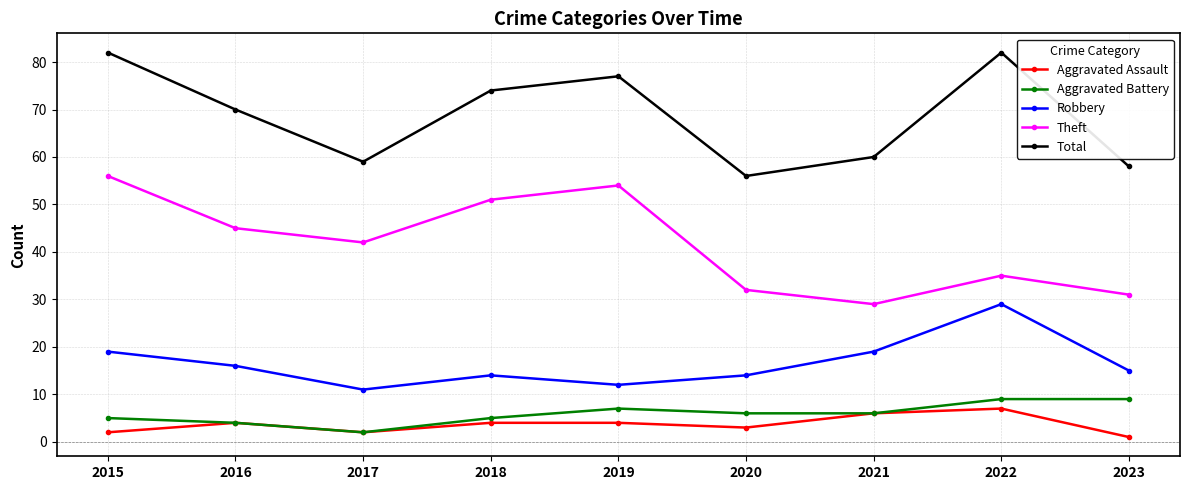

Where does the Robbery series first go above 15?

2015